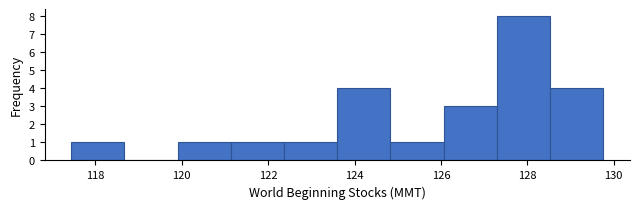

How tall is the bar that spans 117.4 to 118.6 on the x-axis? Neither the bar edges nor the heights are printed on the chart, so give them approximately, as read against the axes.

1